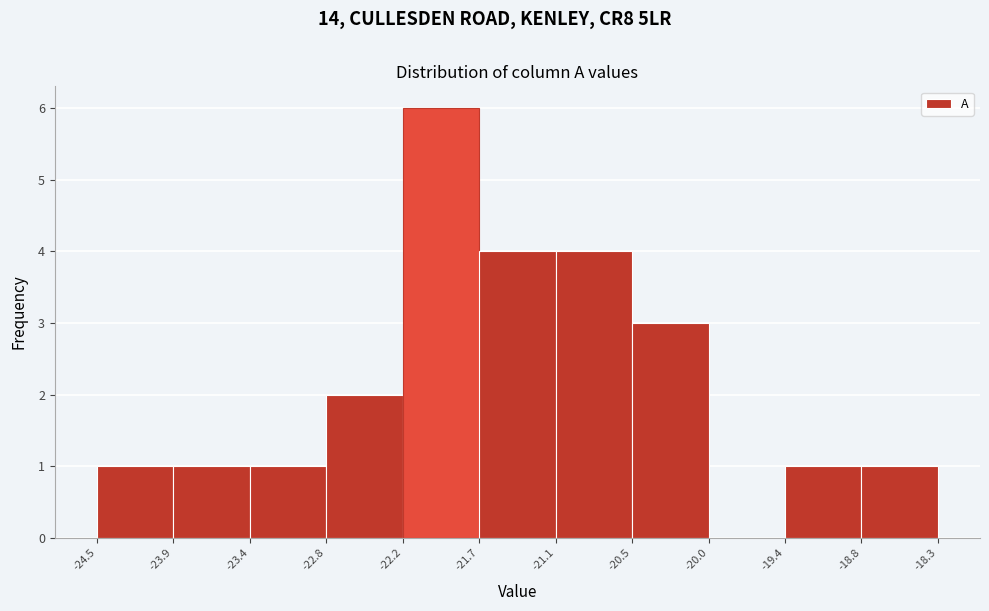

Reading left to right, transcribe this chart: for each bar, give the range it covers on the x-axis and its height. The values are not printed on the chart, so give them approximately, as read against the axis.

-24.5 to -23.9: 1
-23.9 to -23.4: 1
-23.4 to -22.8: 1
-22.8 to -22.2: 2
-22.2 to -21.7: 6
-21.7 to -21.1: 4
-21.1 to -20.5: 4
-20.5 to -20.0: 3
-20.0 to -19.4: 0
-19.4 to -18.8: 1
-18.8 to -18.3: 1